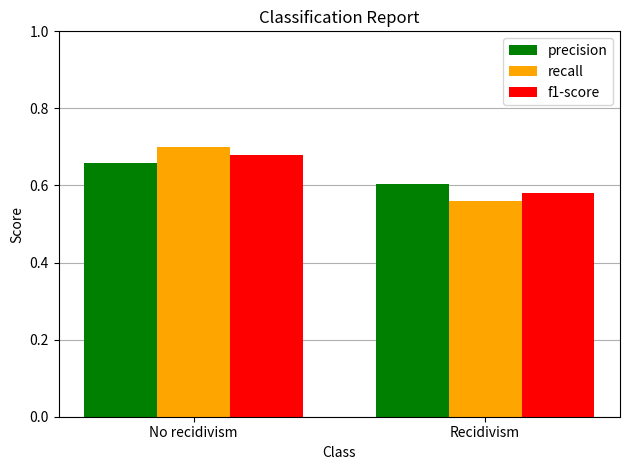

What is the label of the 1st bar from the left?

No recidivism